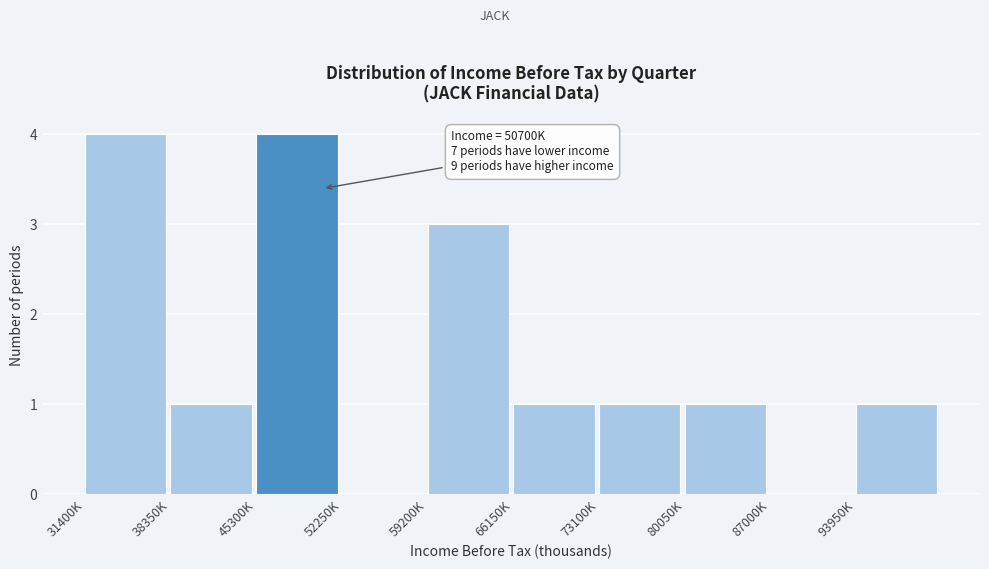

Reading left to right, extract all data points from this chart.

31400K=4	38350K=1	45300K=4	52250K=0	59200K=3	66150K=1	73100K=1	80050K=1	87000K=0	93950K=1